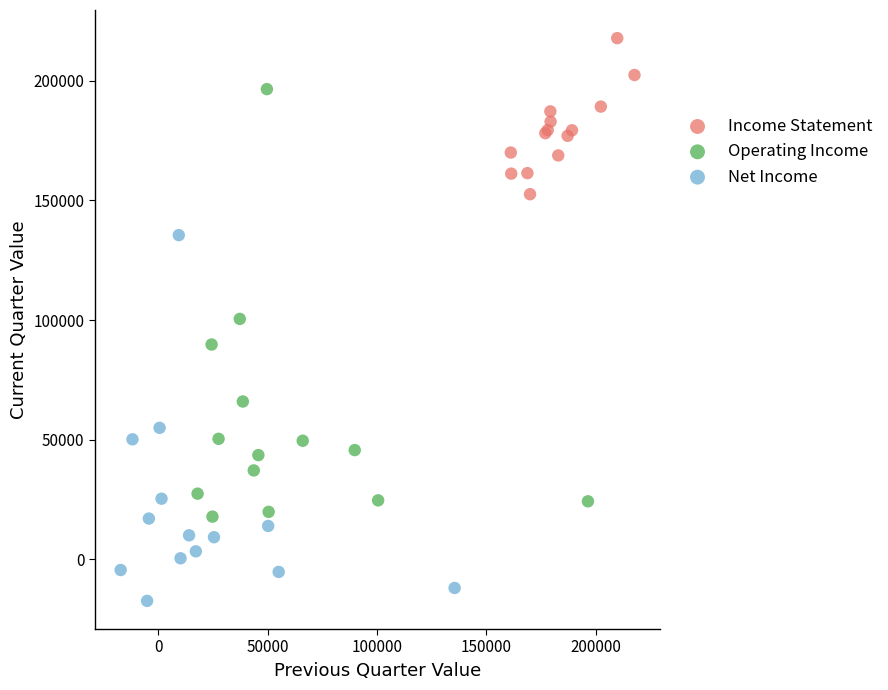

Which series has the widest spread of Y values?

Operating Income